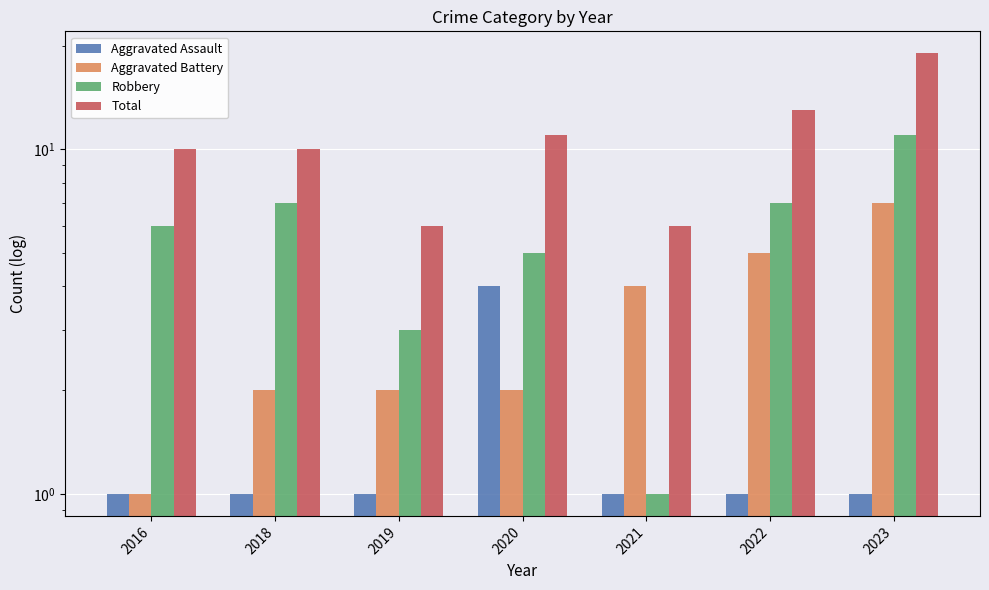

Reading right to left, list all the values displayed in this chart.

Aggravated Assault: 1	1	1	4	1	1	1
Aggravated Battery: 7	5	4	2	2	2	1
Robbery: 11	7	1	5	3	7	6
Total: 19	13	6	11	6	10	10